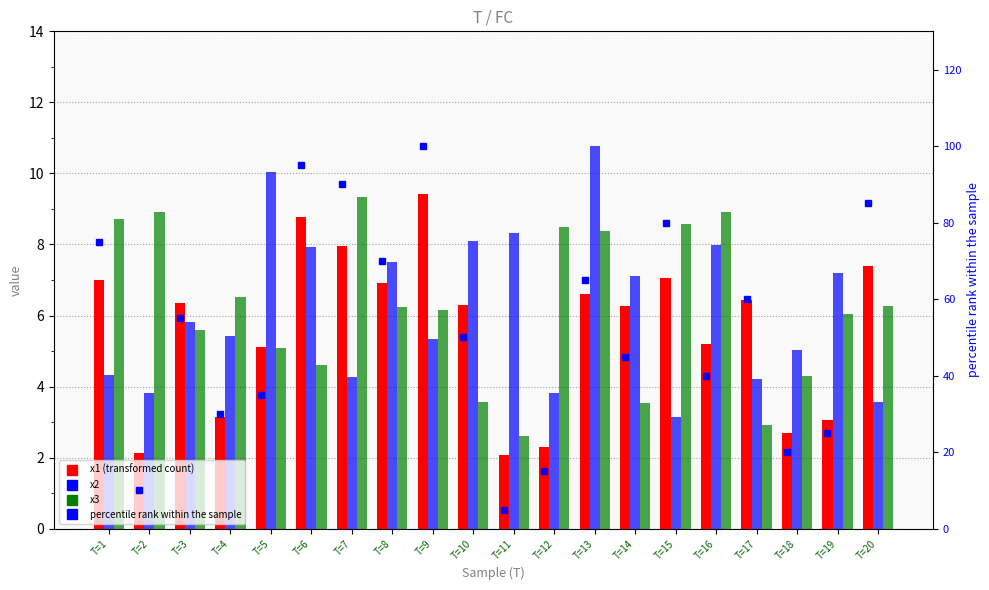

Reading right to left, transcribe all the data shown in this chart.

x1: 7.4	3.1	2.7	6.4	5.2	7.0	6.3	6.6	2.3	2.1	6.3	9.4	6.9	8.0	8.8	5.1	3.1	6.3	2.1	7.0
x2: 3.6	7.2	5.0	4.2	8.0	3.1	7.1	10.8	3.8	8.3	8.1	5.3	7.5	4.3	7.9	10.0	5.4	5.8	3.8	4.3
x3: 6.3	6.0	4.3	2.9	8.9	8.6	3.5	8.4	8.5	2.6	3.6	6.2	6.2	9.3	4.6	5.1	6.5	5.6	8.9	8.7
percentile rank (x1): 85.0	25.0	20.0	60.0	40.0	80.0	45.0	65.0	15.0	5.0	50.0	100.0	70.0	90.0	95.0	35.0	30.0	55.0	10.0	75.0